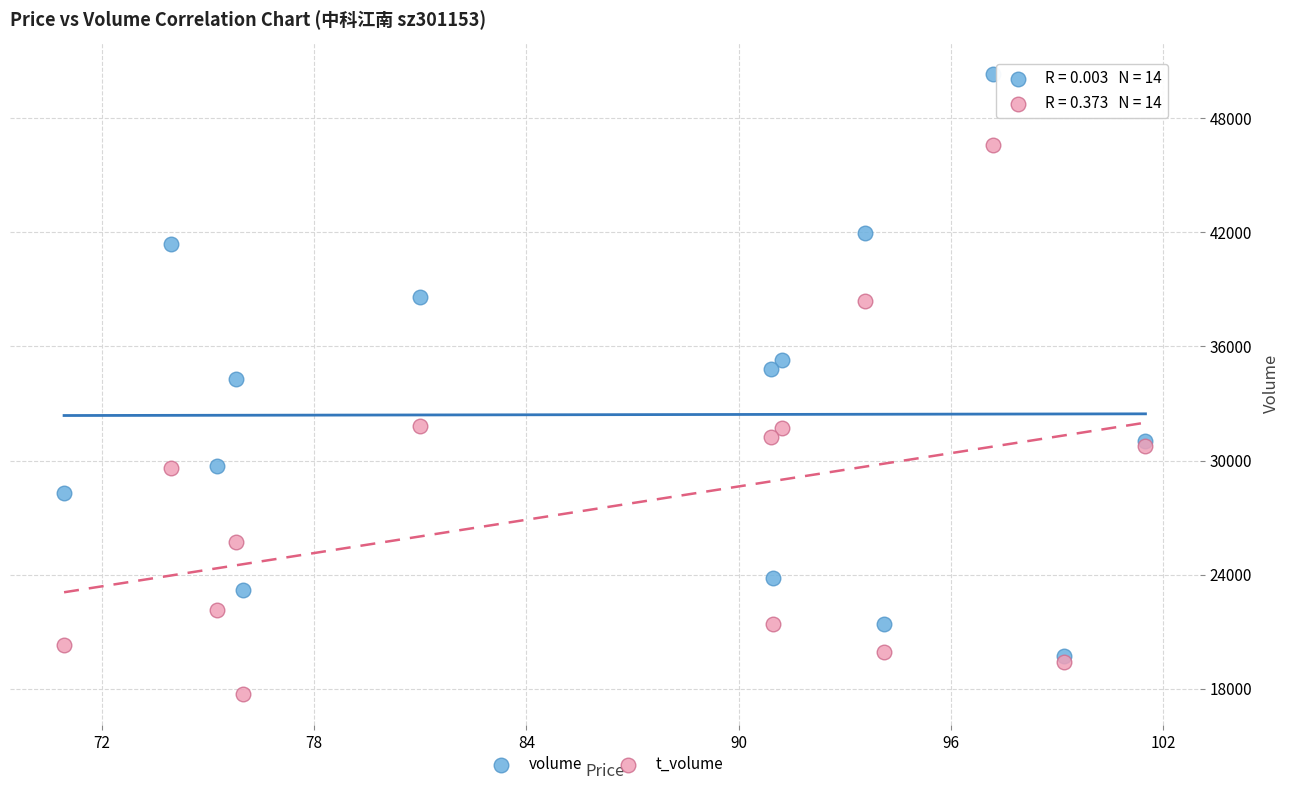

What are all the series names shown in the legend?

volume, t_volume